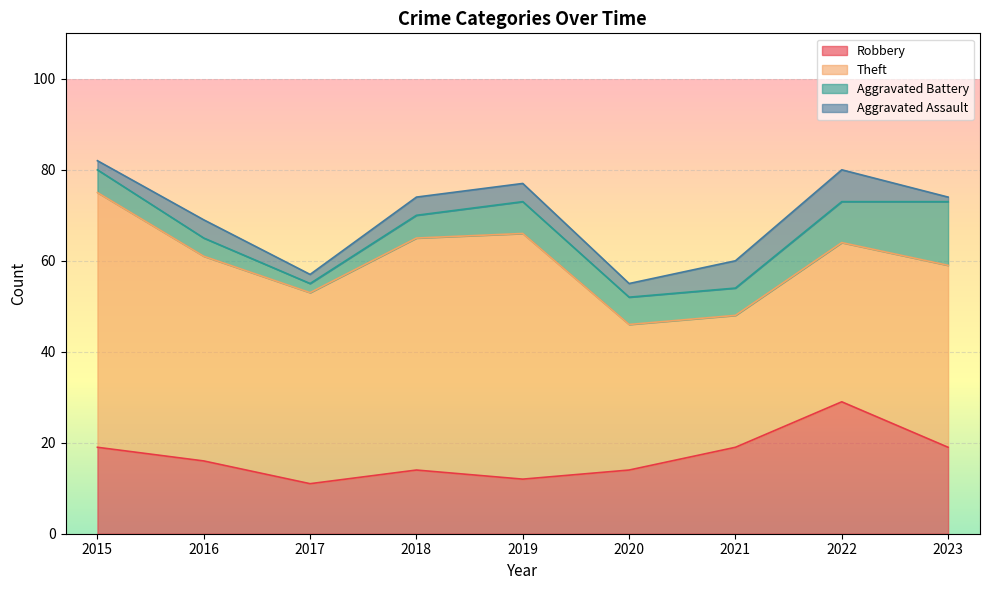

The Robbery series shows 19 at 2015. True or false?

True